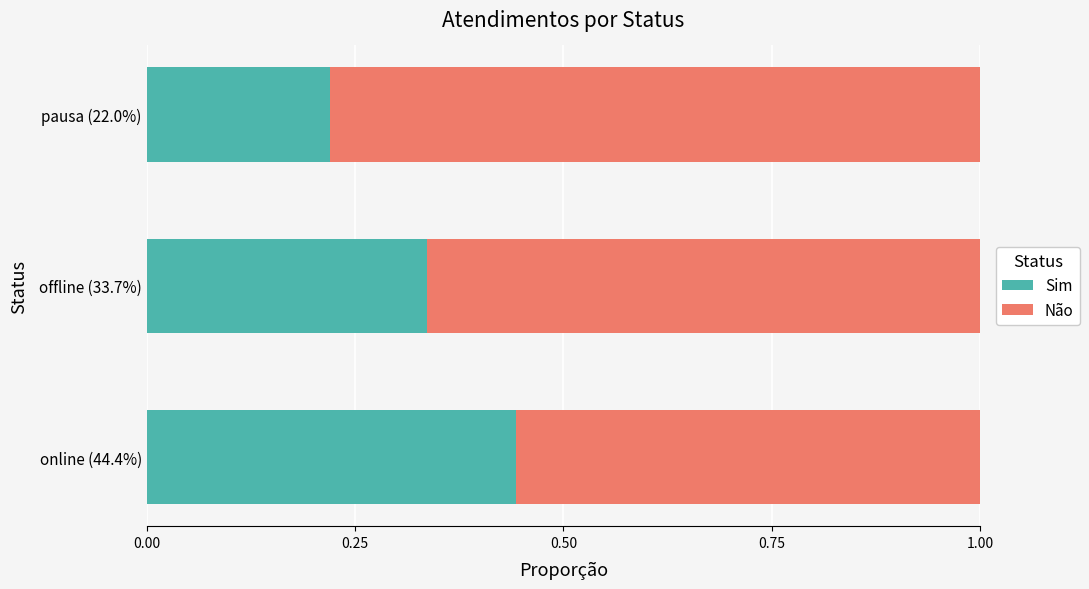

At which label is Sim closest to 0?

pausa (22.0%)